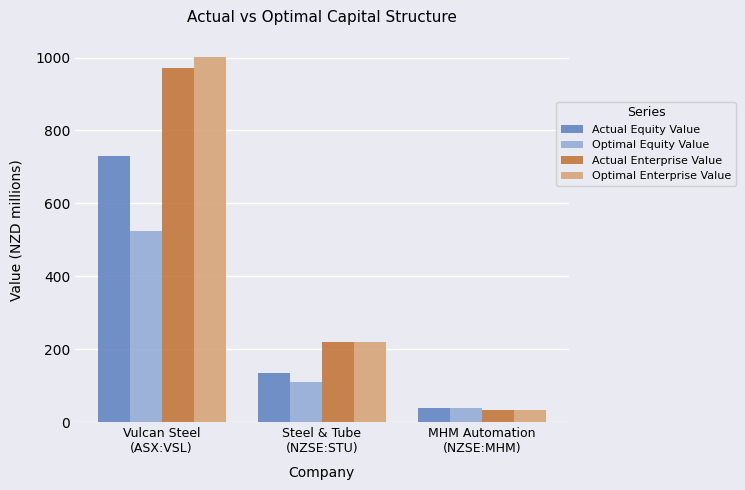

Which series has the widest spread of values?

Optimal Enterprise Value